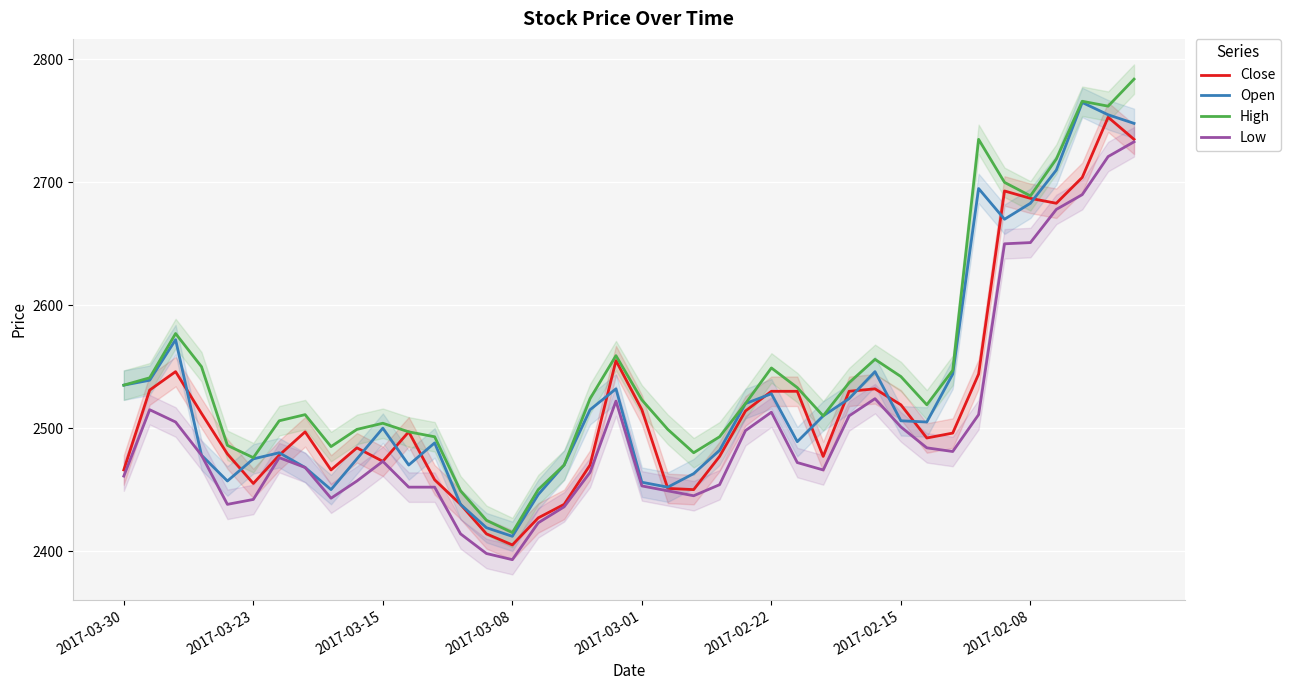

True or false: Close and Low intersect in this chart.

False